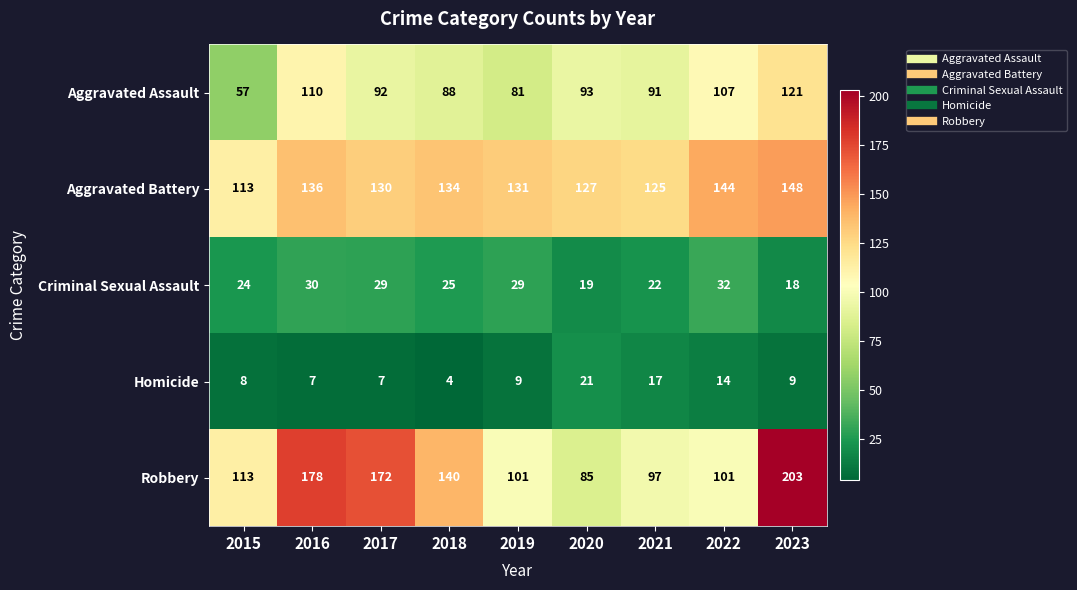

The Homicide series shows 9 at 2019. True or false?

True